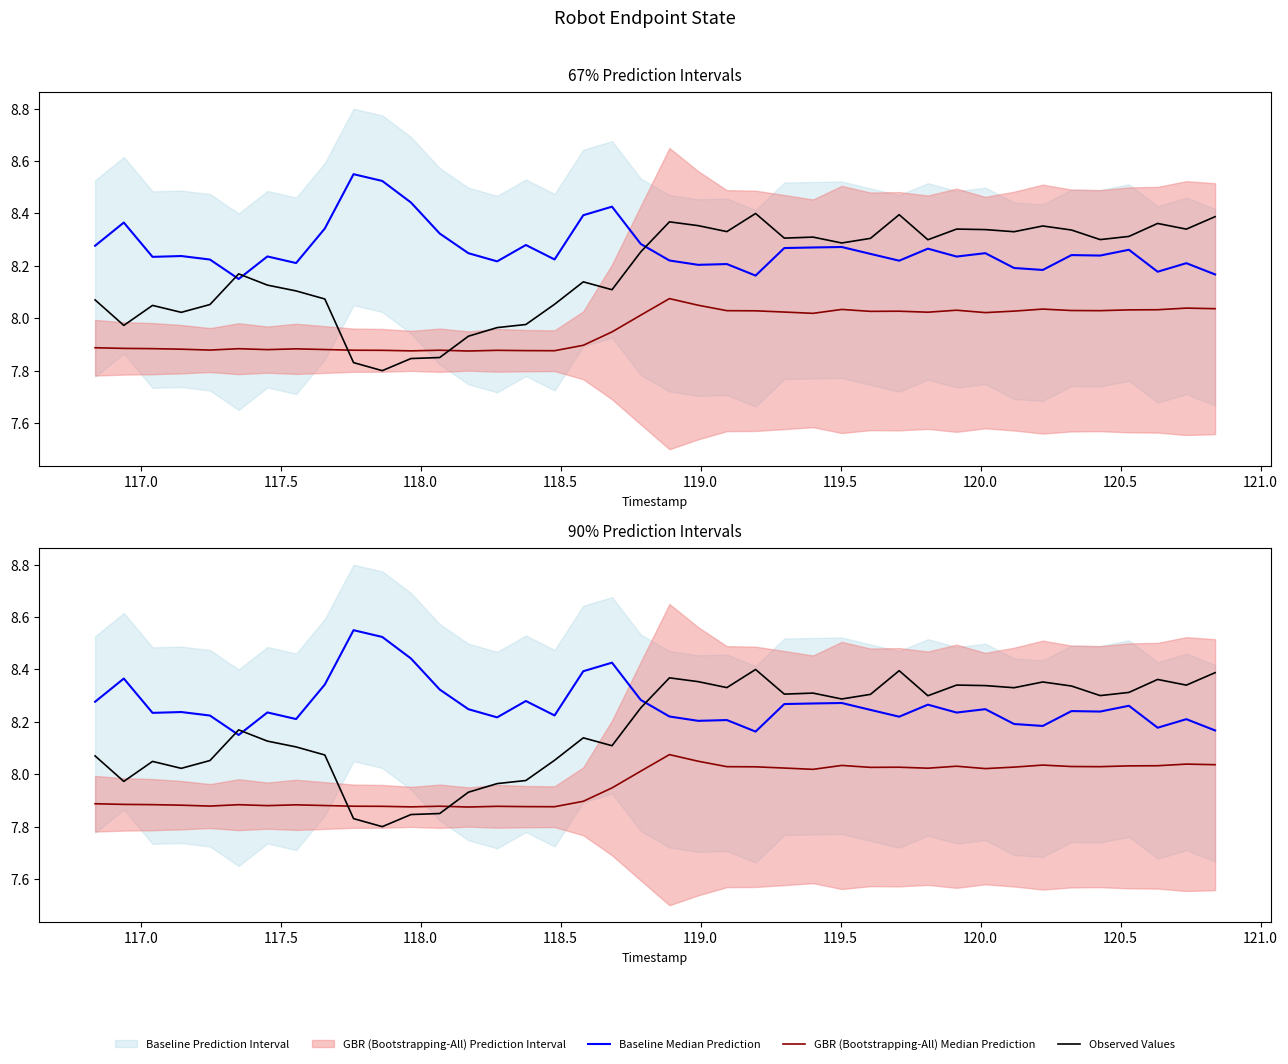

Which series ends up on top after the final intersection of Observed Values and Baseline Median Prediction?

Observed Values